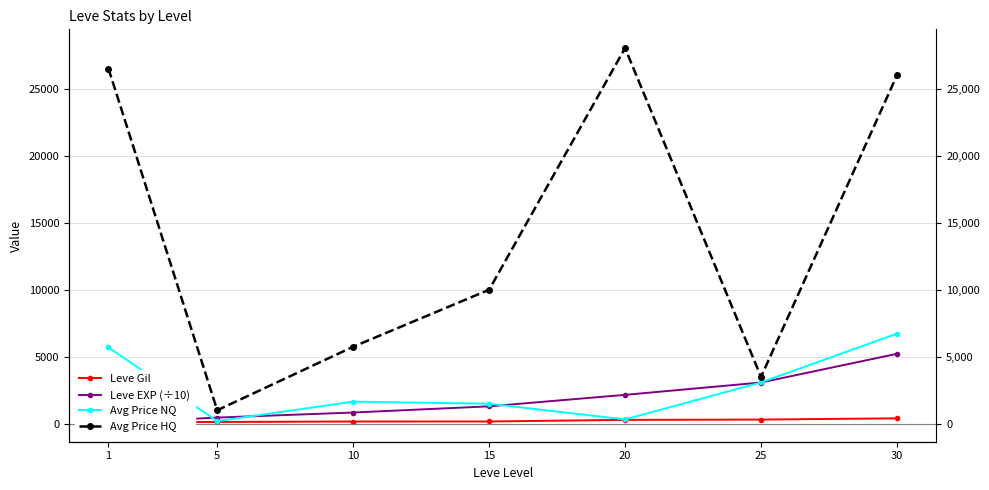

Reading right to left, list all the values displayed in this chart.

Leve Gil: 410.0	317.0	295.0	174.0	172.0	140.0	112.0
Leve EXP (÷10): 5222.0	3082.0	2160.0	1304.0	843.0	466.0	63.0
Avg Price NQ: 6723.4	3086.4	326.7	1500.0	1651.0	203.8	5697.5
Avg Price HQ: 26000.0	3500.0	28027.5	10000.0	5749.5	1011.0	26500.0